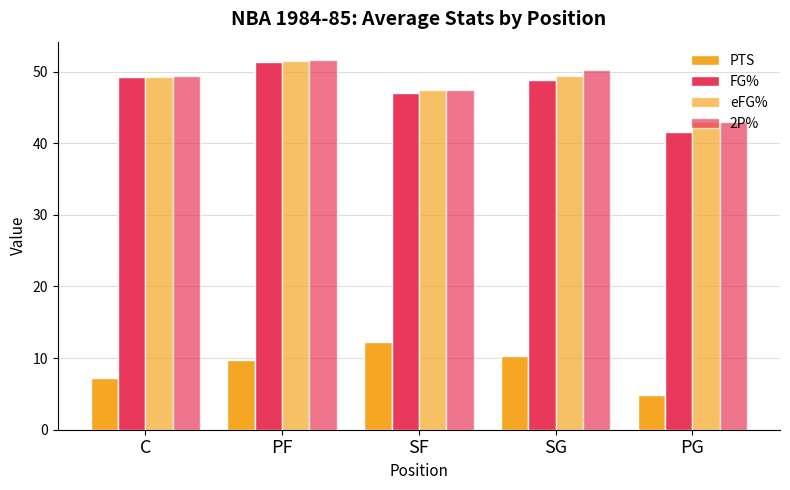

What is the total value across all series at PG?

132.4